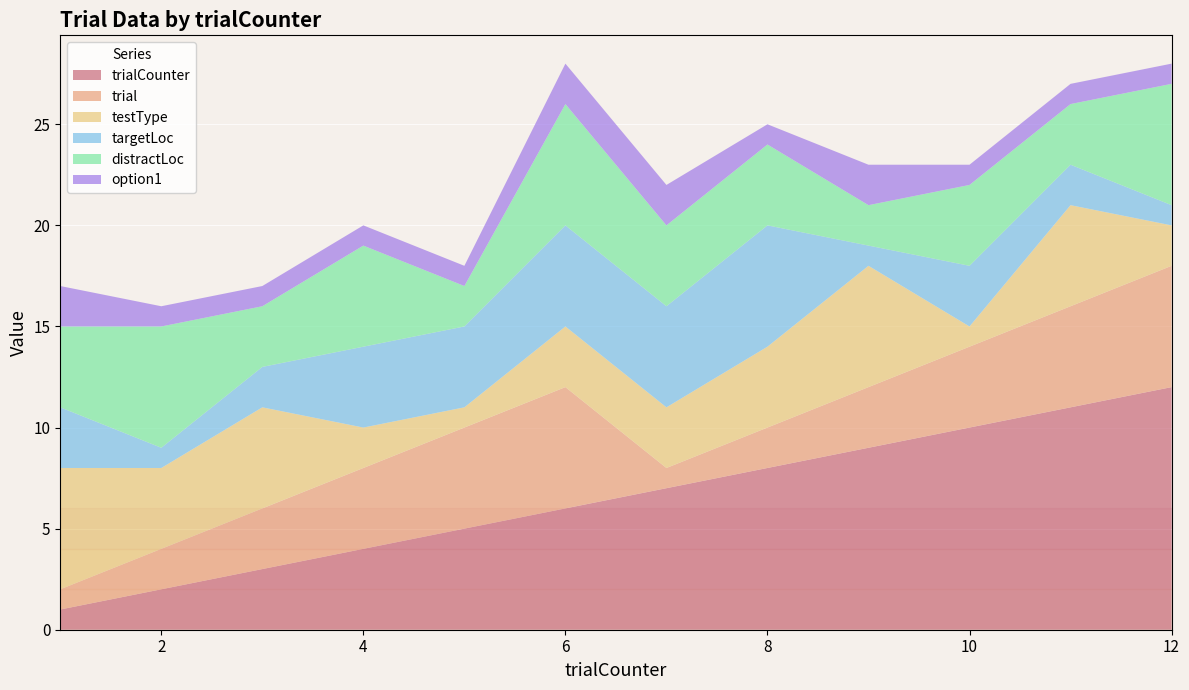

Reading right to left, what are all the values shown in this chart?

trialCounter: 12=12	11=11	10=10	9=9	8=8	7=7	6=6	5=5	4=4	3=3	2=2	1=1
trial: 12=6	11=5	10=4	9=3	8=2	7=1	6=6	5=5	4=4	3=3	2=2	1=1
testType: 12=2	11=5	10=1	9=6	8=4	7=3	6=3	5=1	4=2	3=5	2=4	1=6
targetLoc: 12=1	11=2	10=3	9=1	8=6	7=5	6=5	5=4	4=4	3=2	2=1	1=3
distractLoc: 12=6	11=3	10=4	9=2	8=4	7=4	6=6	5=2	4=5	3=3	2=6	1=4
option1: 12=1	11=1	10=1	9=2	8=1	7=2	6=2	5=1	4=1	3=1	2=1	1=2